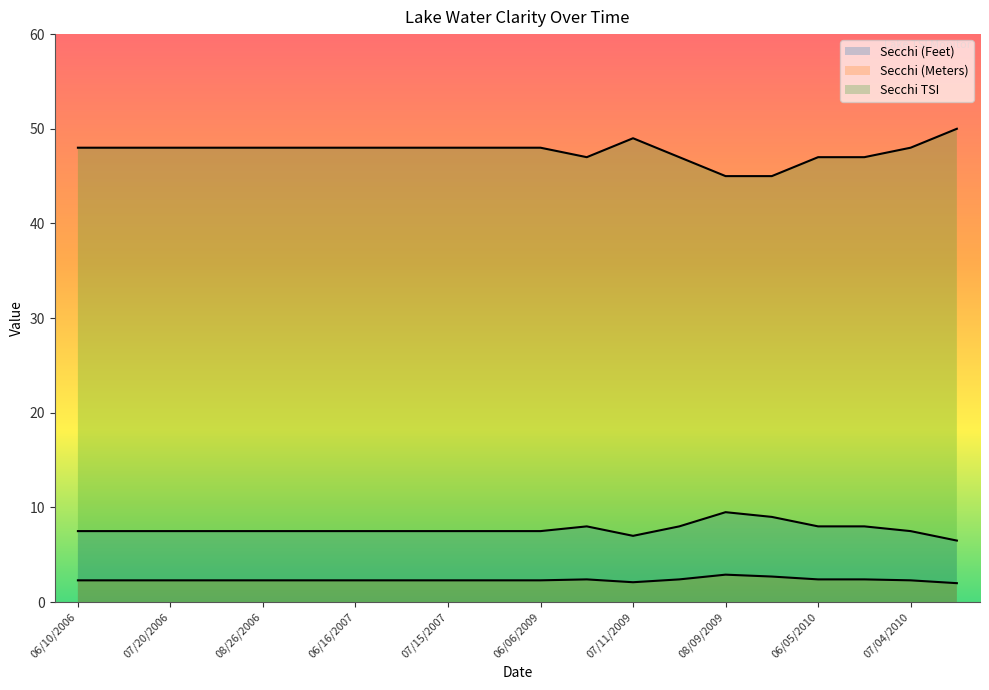

True or false: Secchi (Meters) and Secchi TSI cross at least once.

False